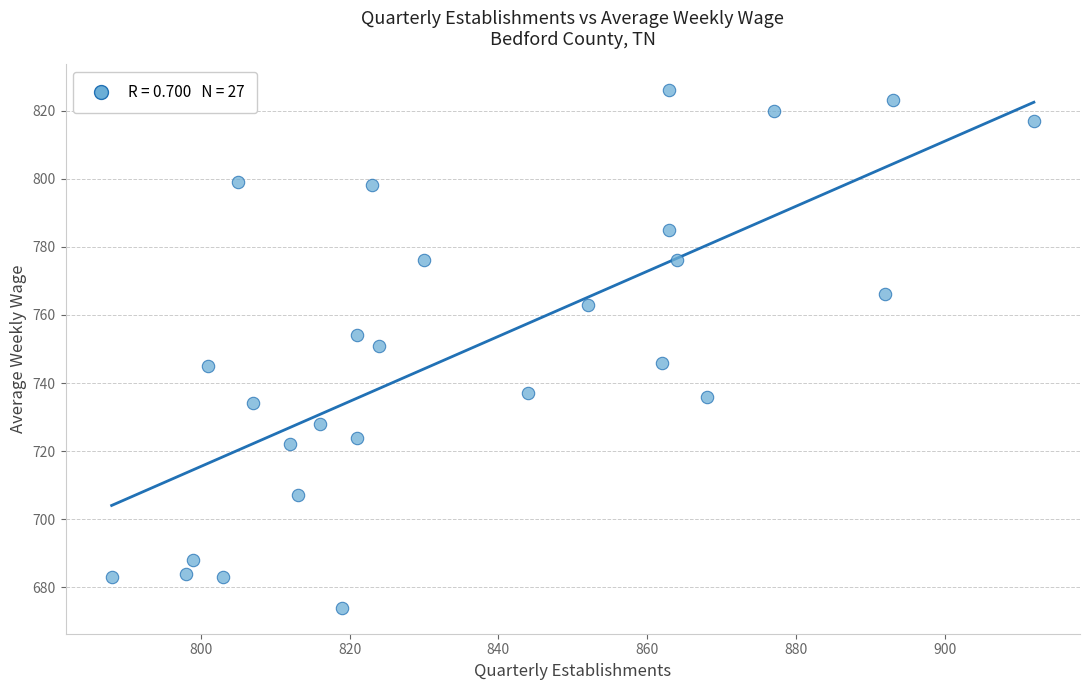

What is the range of X values (max minus min)?

124